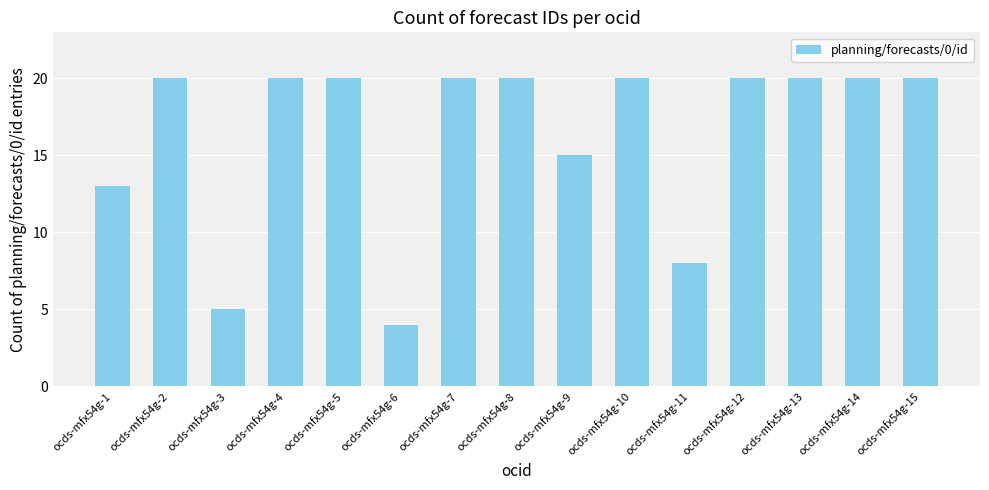

Does the chart contain stacked bars?

No